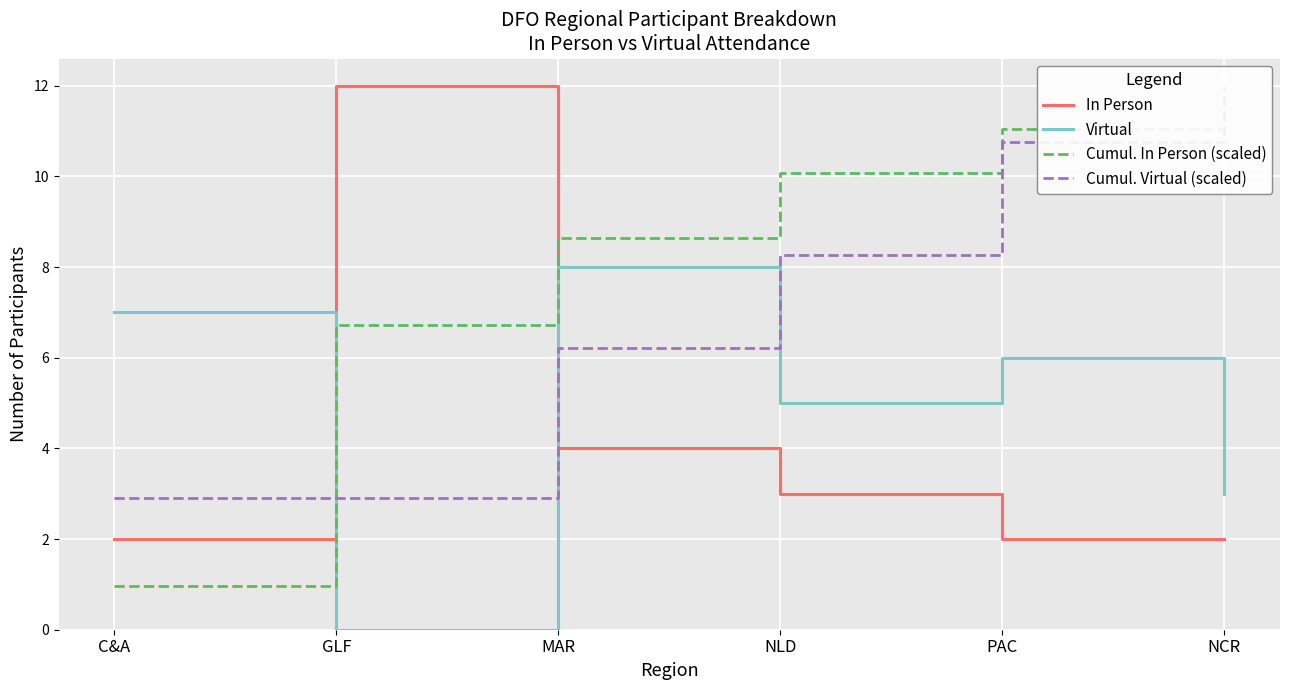

How many times do Cumul. In Person (scaled) and Cumul. Virtual (scaled) cross each other?

1